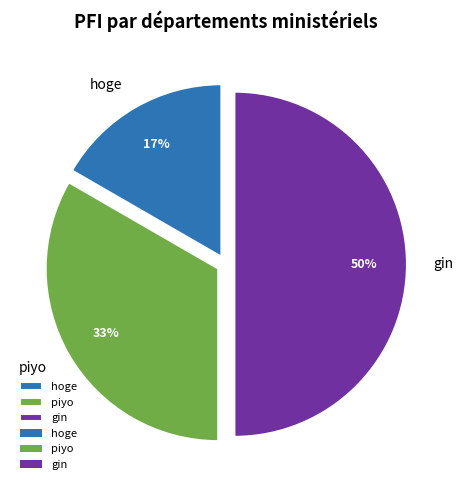

To the nearest percent, what portion does hoge represent?

17%